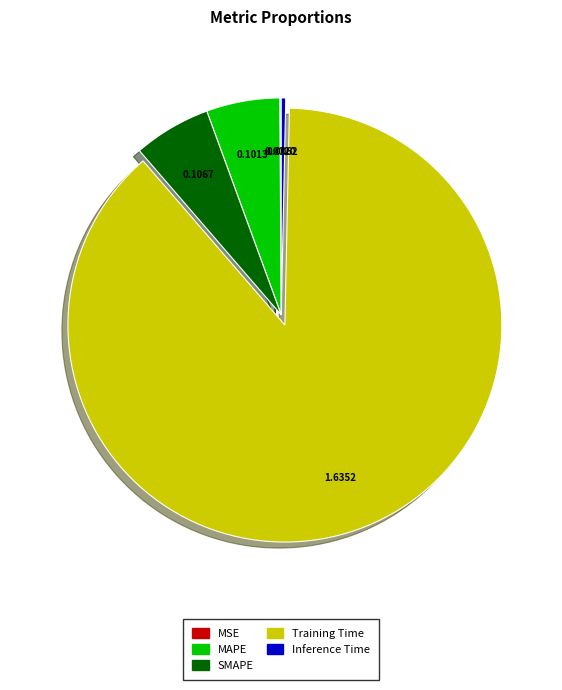

Is there any slice that represents more than half of the pie?

Yes